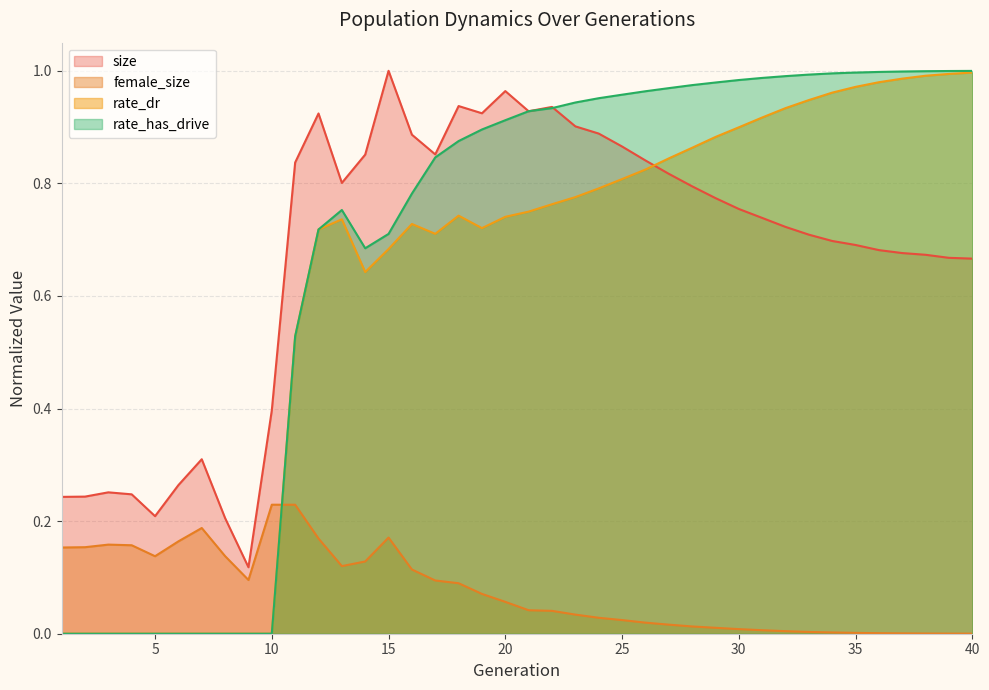

At which label is rate_has_drive closest to 0?

1